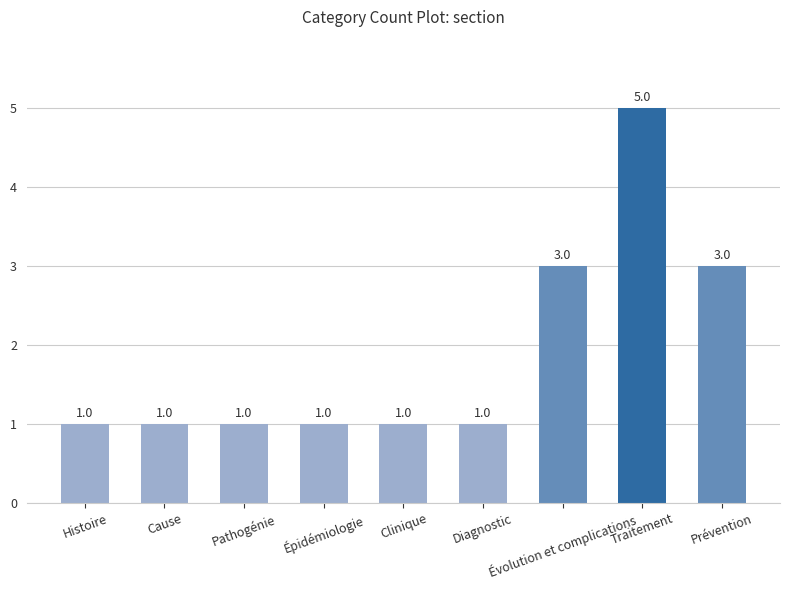

What is the ratio of the value at Cause to the value at Pathogénie?

1.0